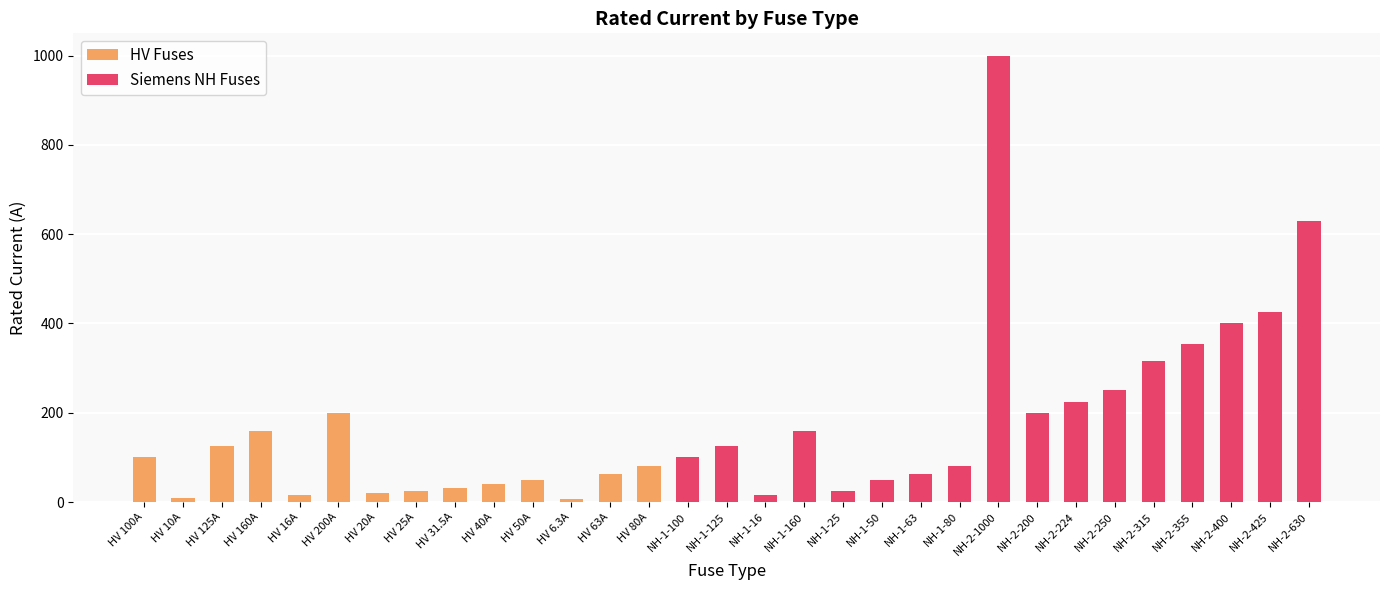

Reading left to right, extract all data points from this chart.

HV 100A=100.0	HV 10A=10.0	HV 125A=125.0	HV 160A=160.0	HV 16A=16.0	HV 200A=200.0	HV 20A=20.0	HV 25A=25.0	HV 31.5A=31.5	HV 40A=40.0	HV 50A=50.0	HV 6.3A=6.3	HV 63A=63.0	HV 80A=80.0	NH-1-100=100.0	NH-1-125=125.0	NH-1-16=16.0	NH-1-160=160.0	NH-1-25=25.0	NH-1-50=50.0	NH-1-63=63.0	NH-1-80=80.0	NH-2-1000=1000.0	NH-2-200=200.0	NH-2-224=224.0	NH-2-250=250.0	NH-2-315=315.0	NH-2-355=355.0	NH-2-400=400.0	NH-2-425=425.0	NH-2-630=630.0